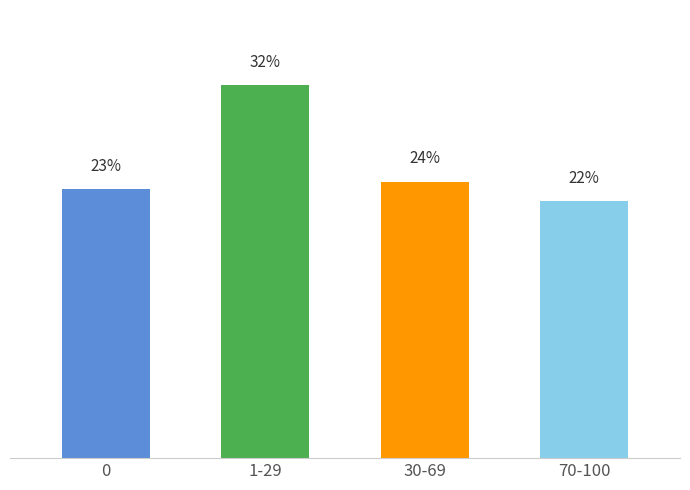

Does the chart contain any negative values?

No